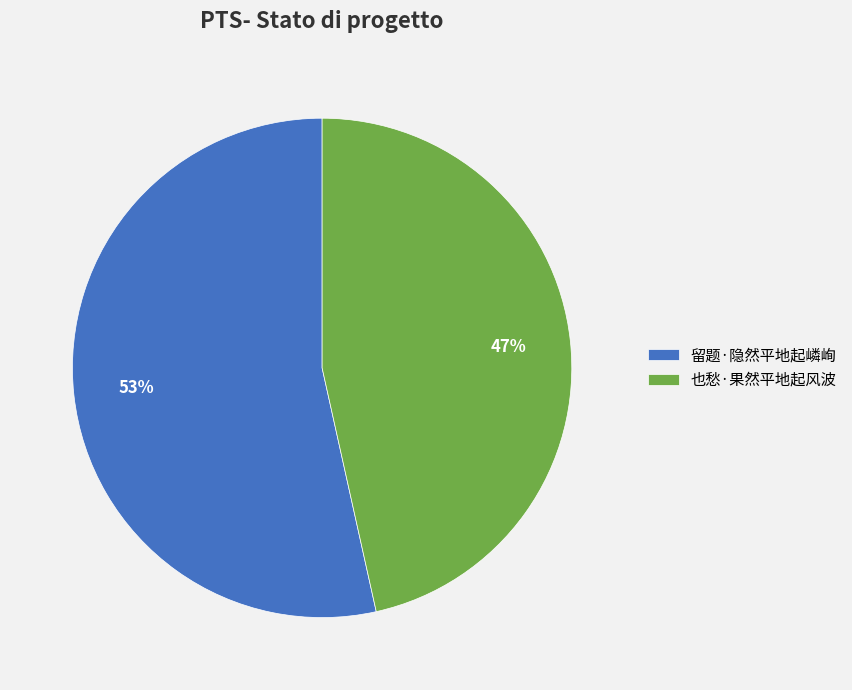

How many slices are in this pie chart?

2